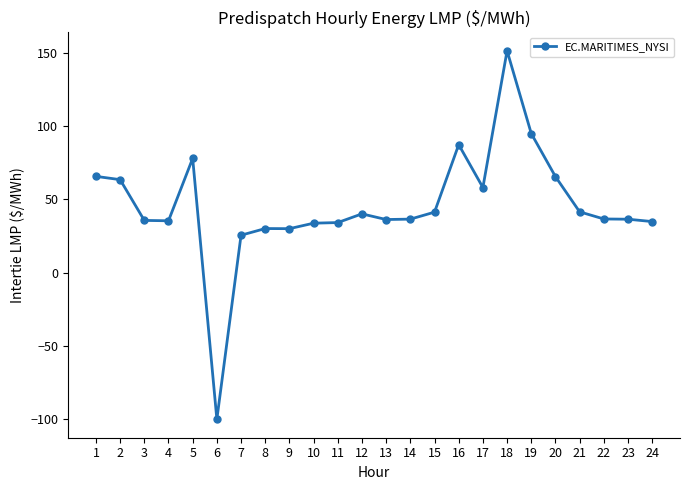

How many values are below zero?

1